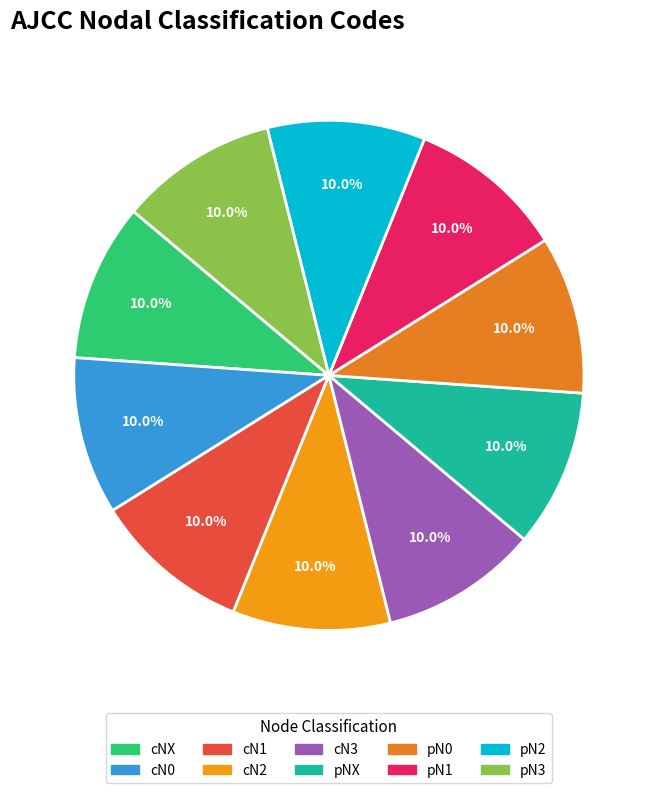

What percentage is NOT represented by cN2?

90.0%